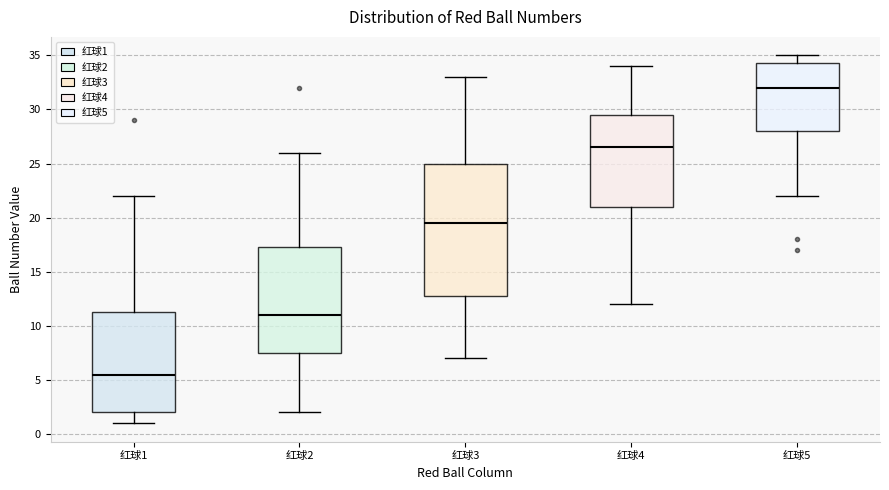

Which box's median line is the highest?

红球5